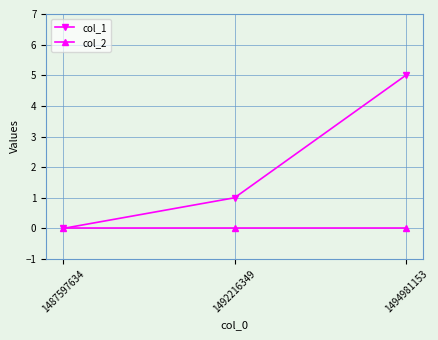

What is the difference between the second highest and minimum values in the col_1 series?

1